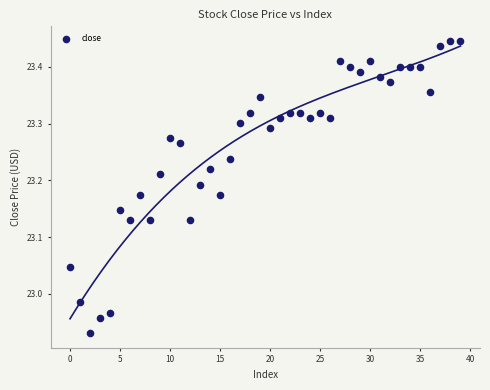

What is the range of Y values (max minus min)?

0.5